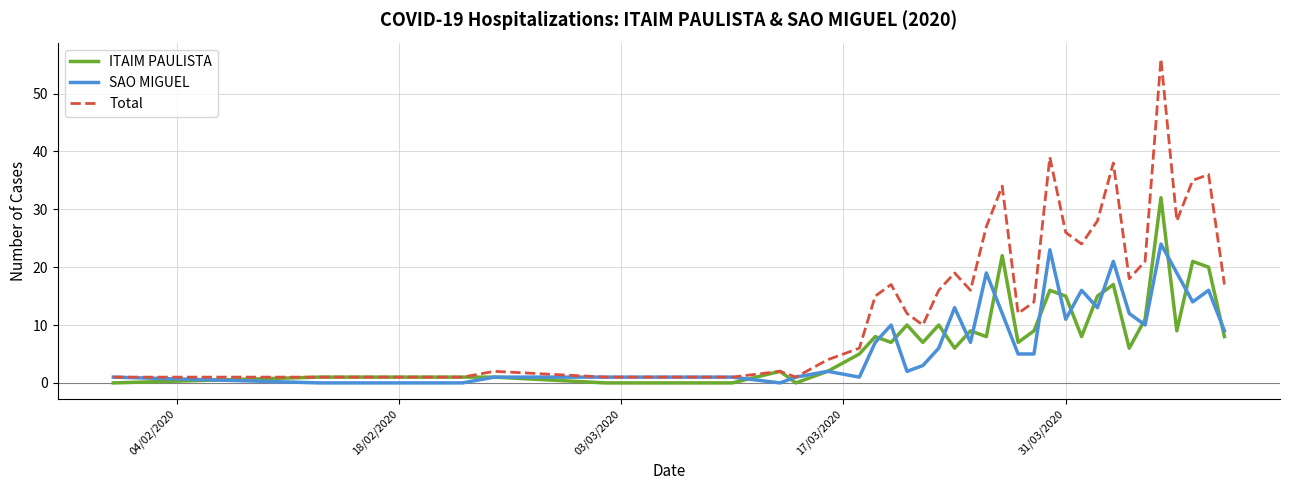

Which series has the largest total across all categories?

Total